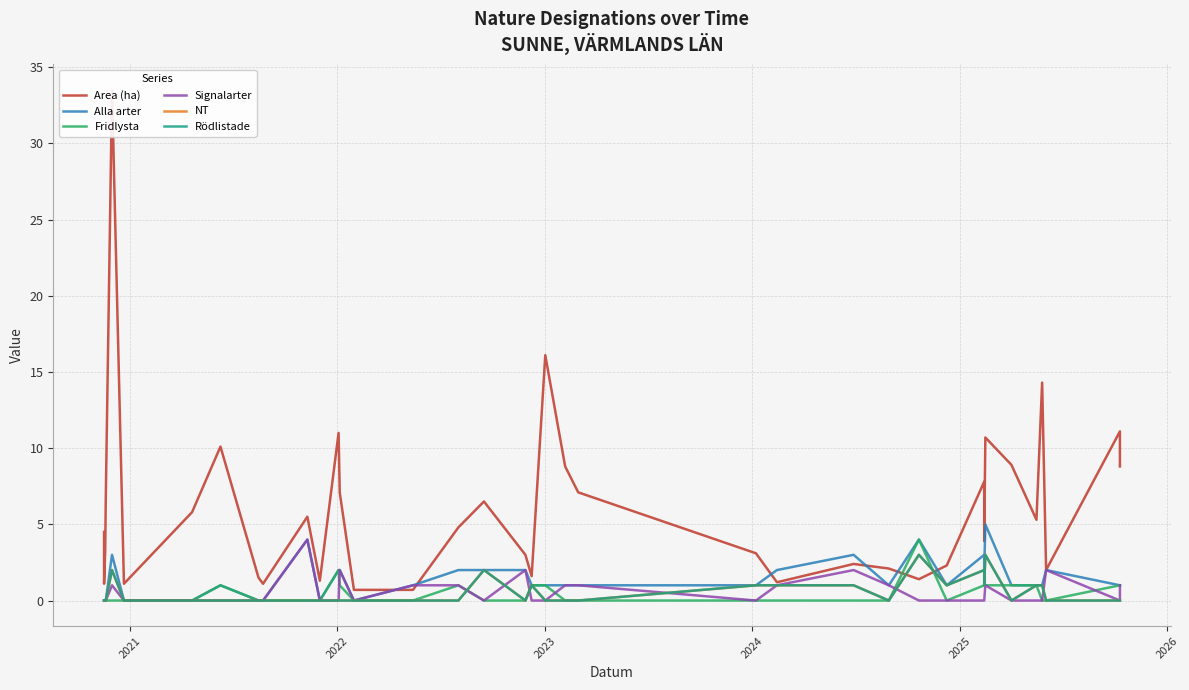

What are all the series names shown in the legend?

Area (ha), Alla arter, Fridlysta, Signalarter, NT, Rödlistade